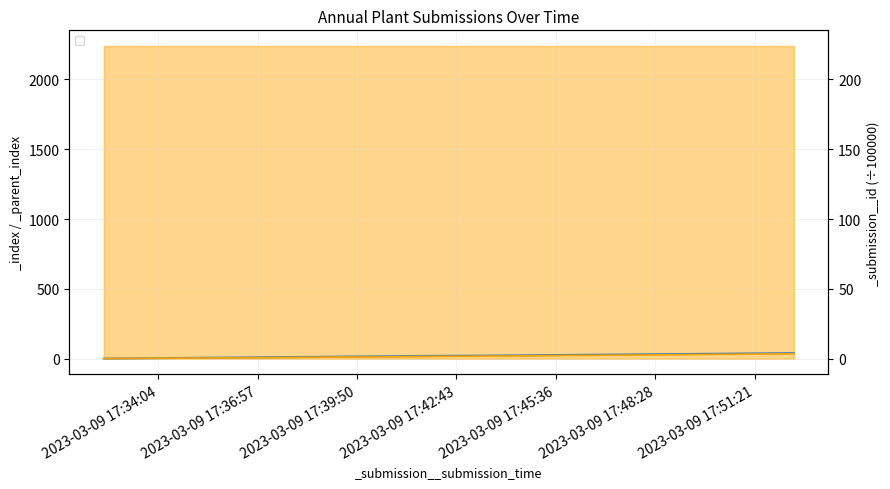

The _parent_index series shows 8 at 2023-03-09 17:32:30. True or false?

True